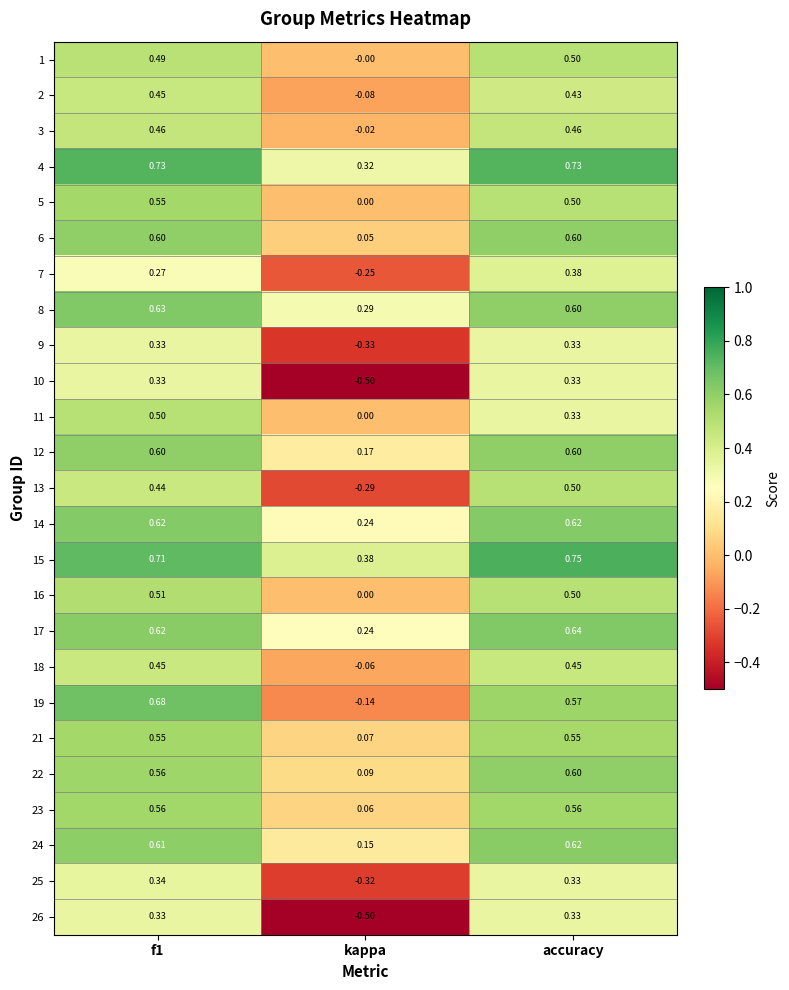

How many categories are shown in the chart?

3